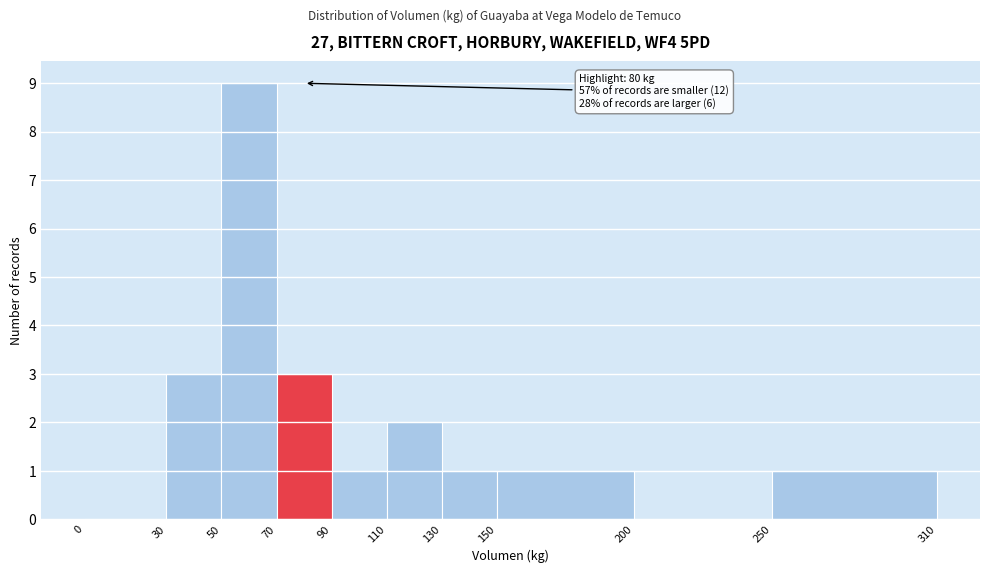

Which range on the x-axis has the tallest bar?

50 to 70